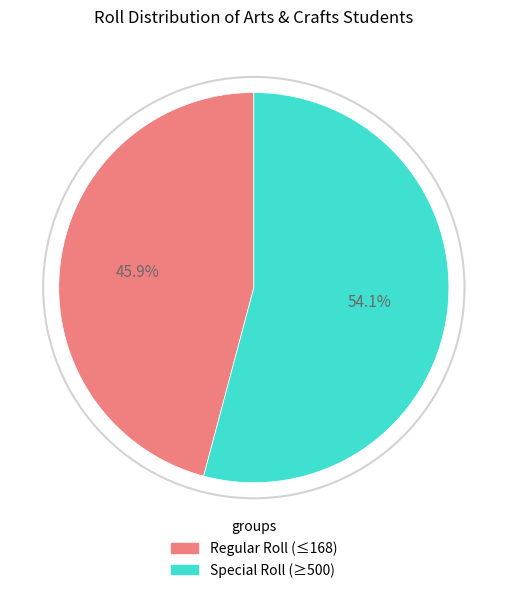

Does any single category account for the majority?

Yes